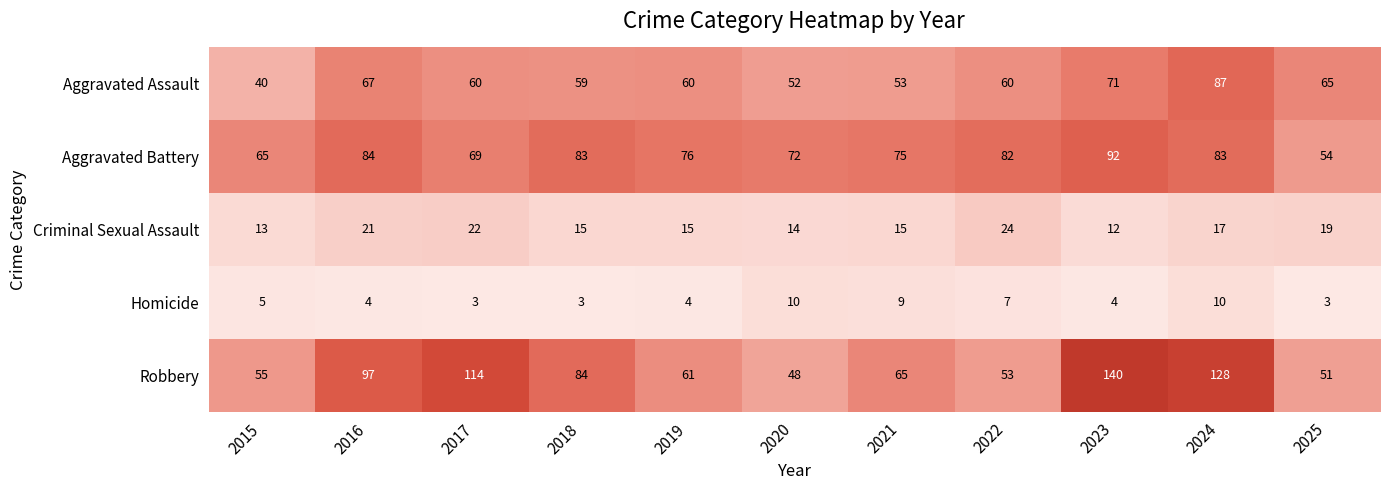

True or false: Homicide has a value of 4 at 2019.

True